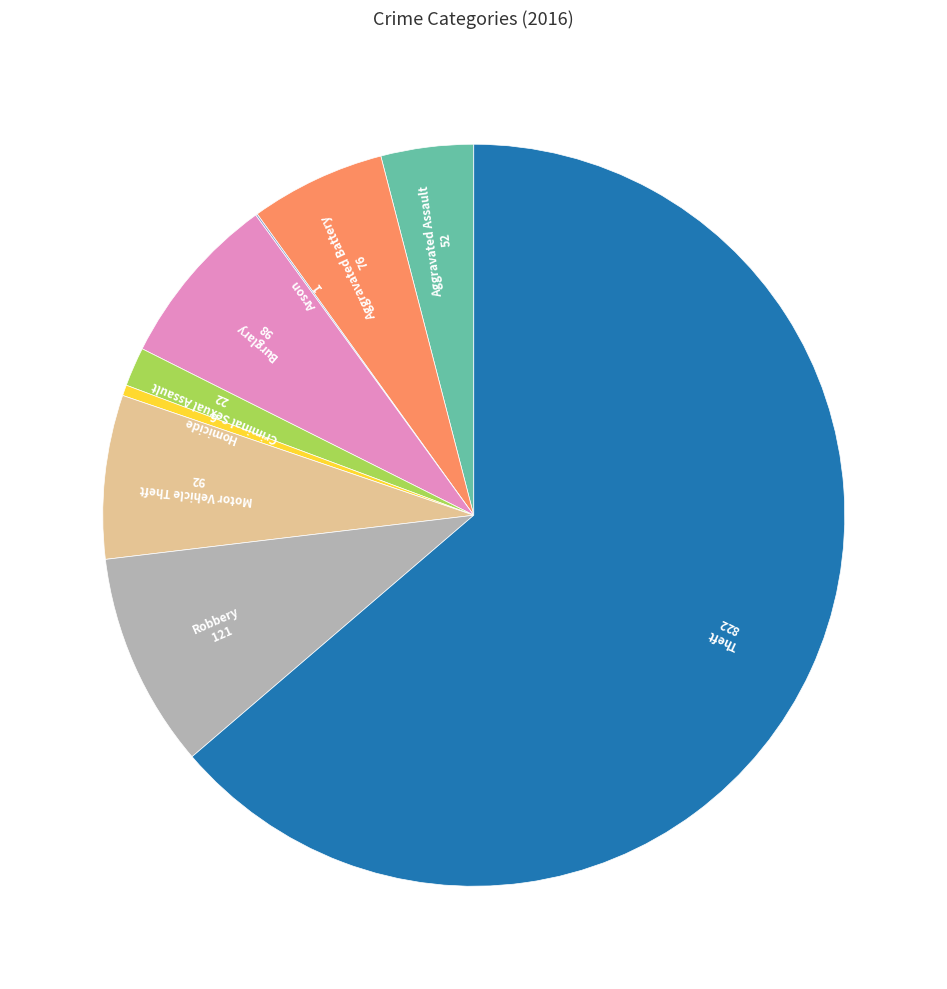

Does any single category account for the majority?

Yes